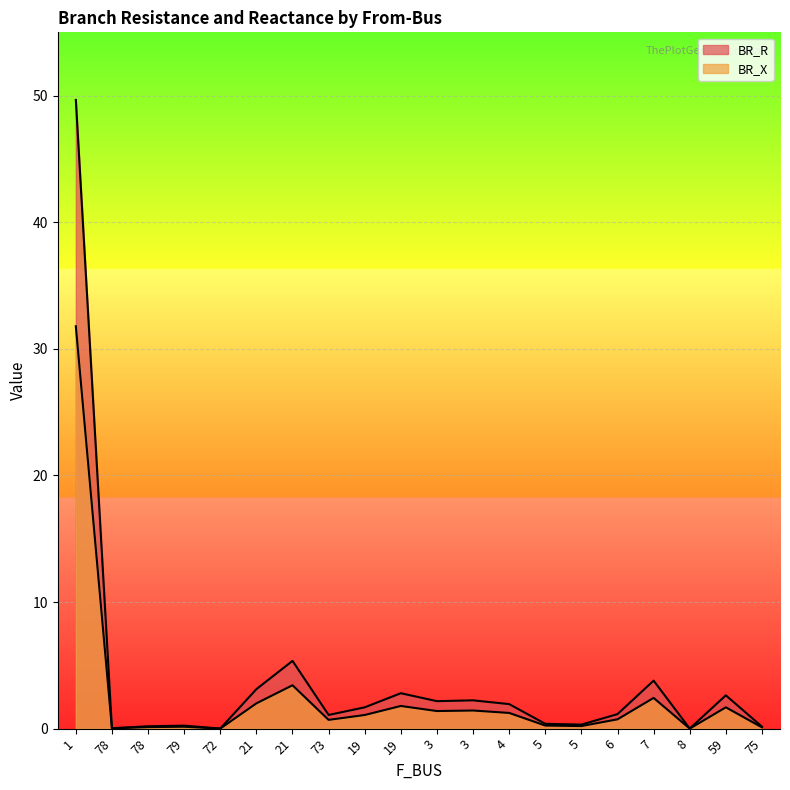

At how many categories does at least one series exceed 24?

1